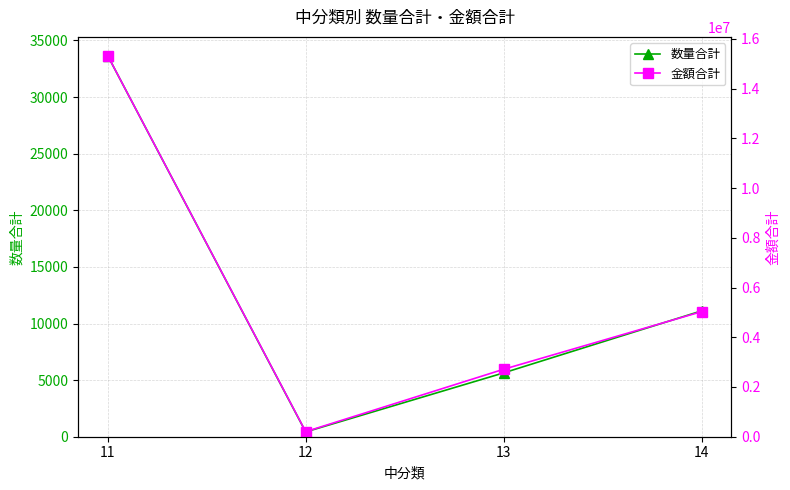

Which category has the lowest value in the 数量合計 series?

12